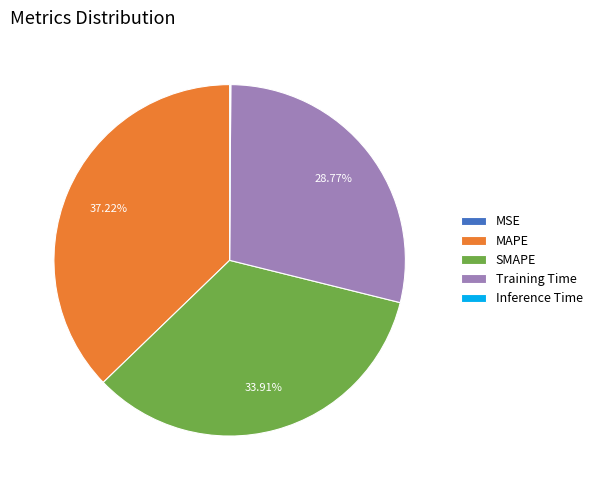

What portion of the pie excludes MAPE?

62.8%